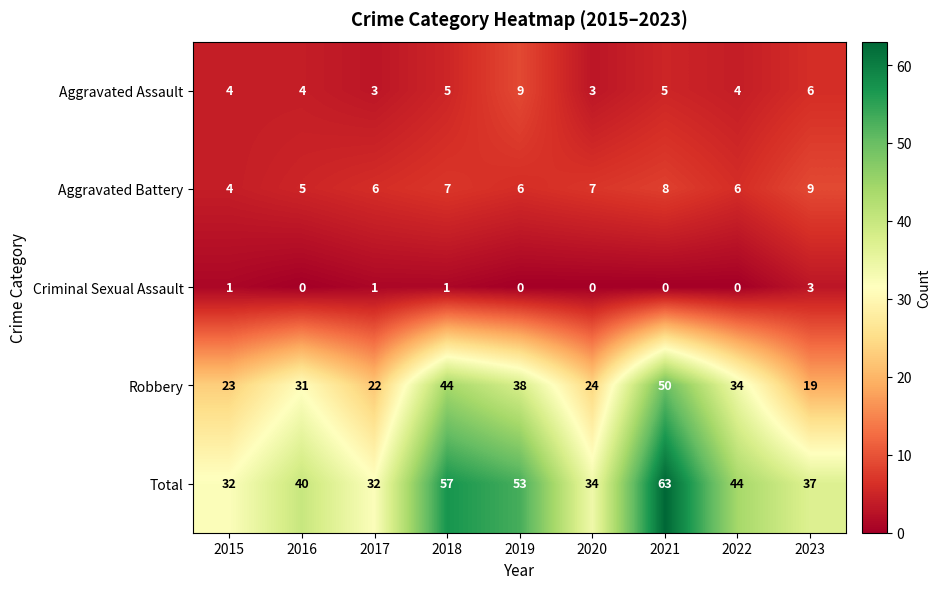

The value of Criminal Sexual Assault at 2023 is 4. True or false?

False